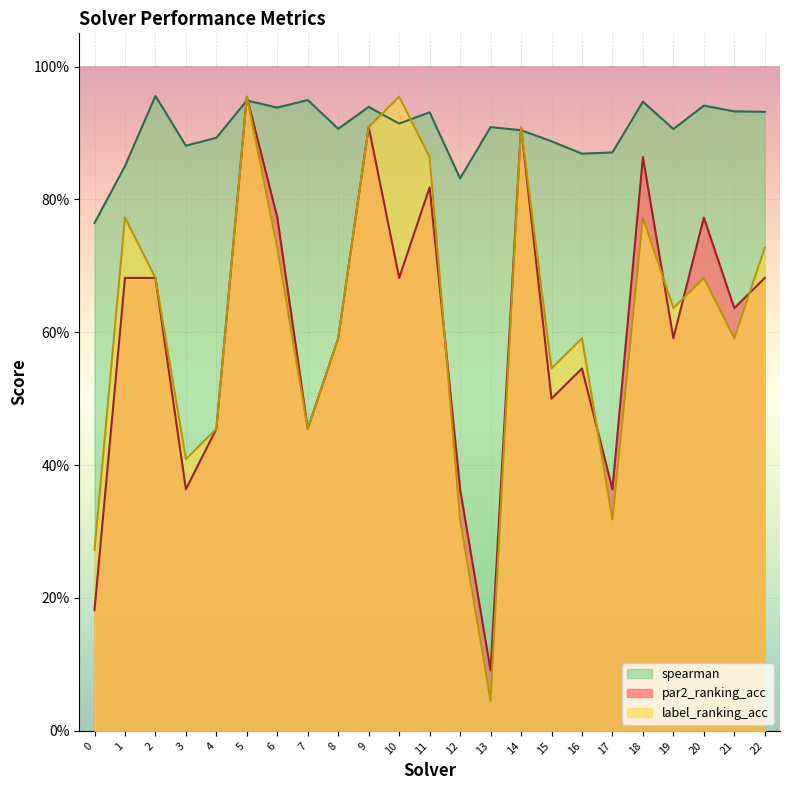

What is the approximate value of label_ranking_acc at 4?

0.5